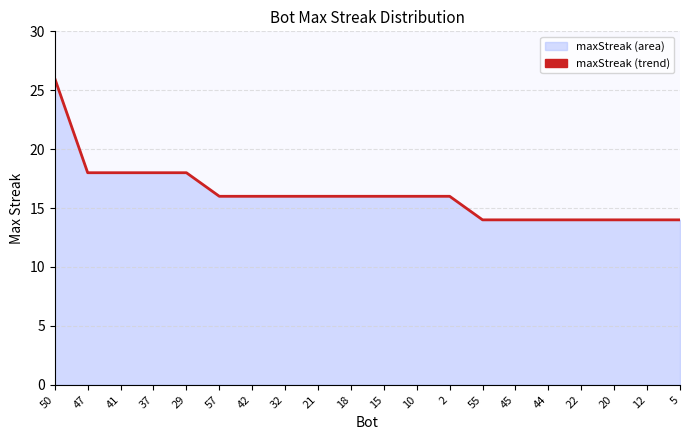

Read the value at 12, to the nearest 10.

10